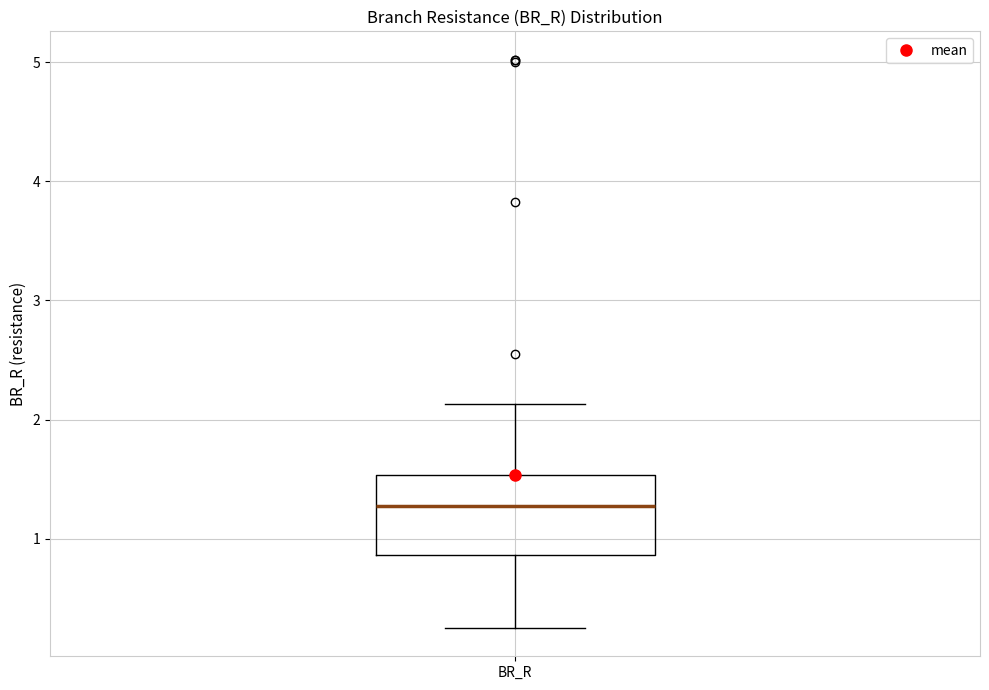

Where does the median line of the box for BR_R sit on the y-axis? The values are not printed on the chart, so give them approximately, as read against the axis.

1.3